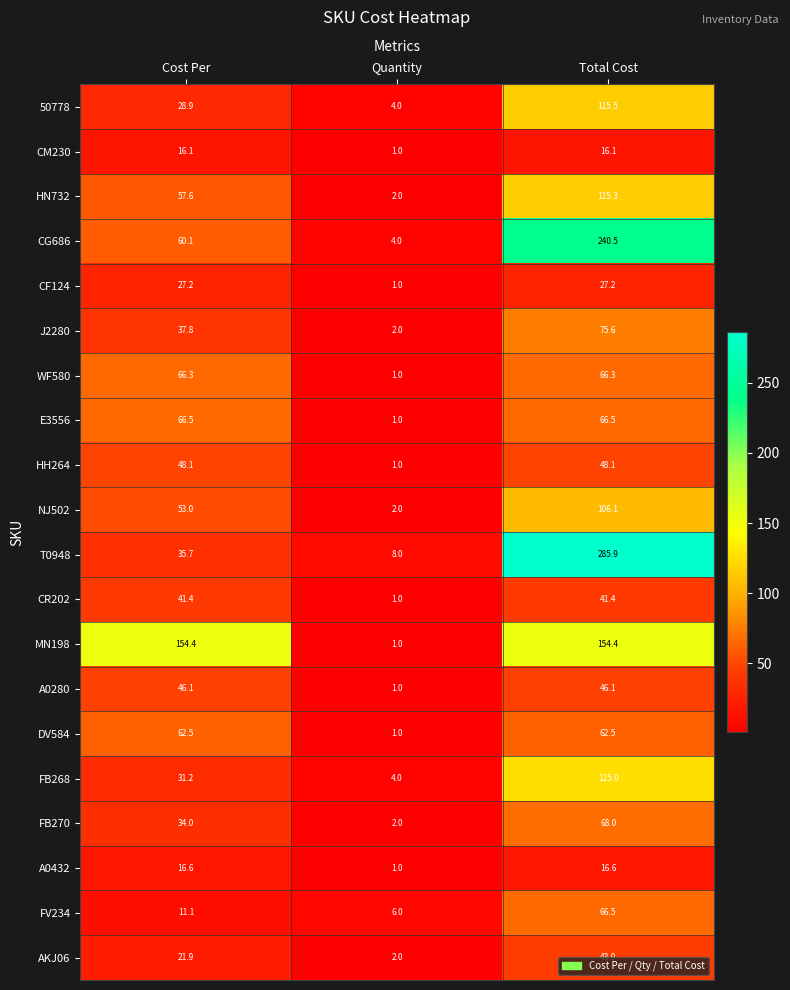

What is the sum of all WF580 values?

133.6